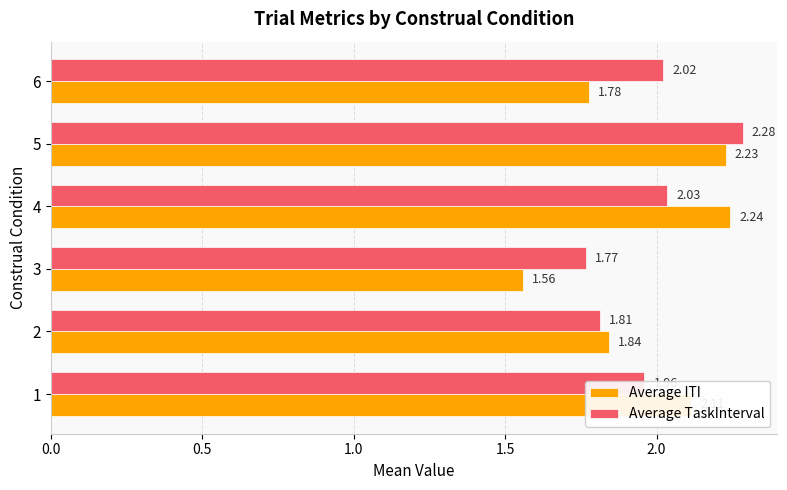

Between 4 and 6, which series saw the biggest shift?

Average ITI